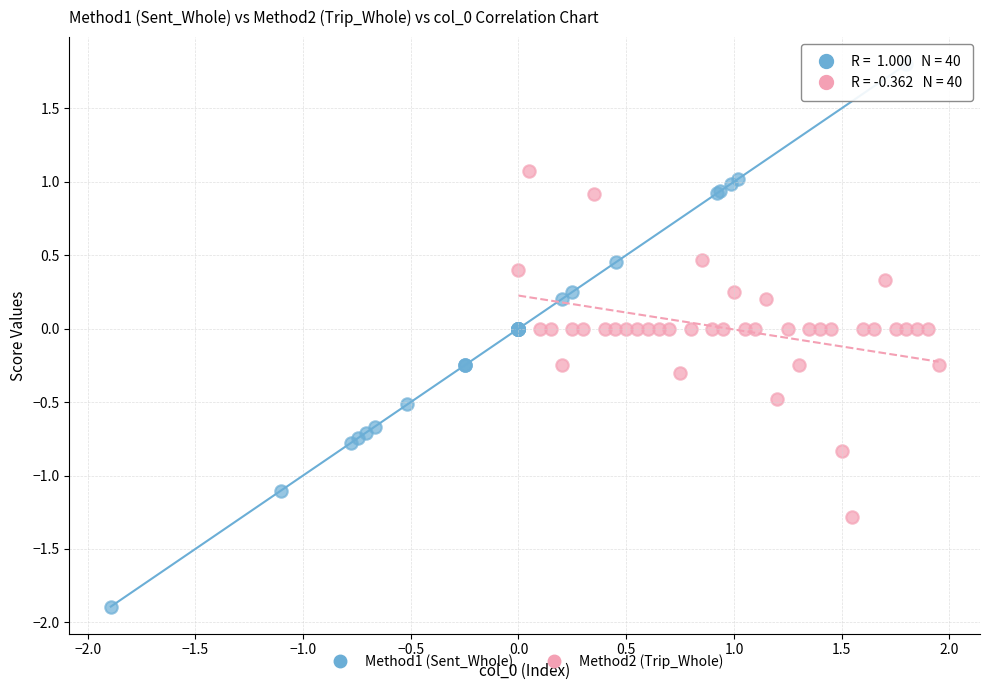

Which series reaches the maximum Y coordinate?

Method1 (Sent_Whole)